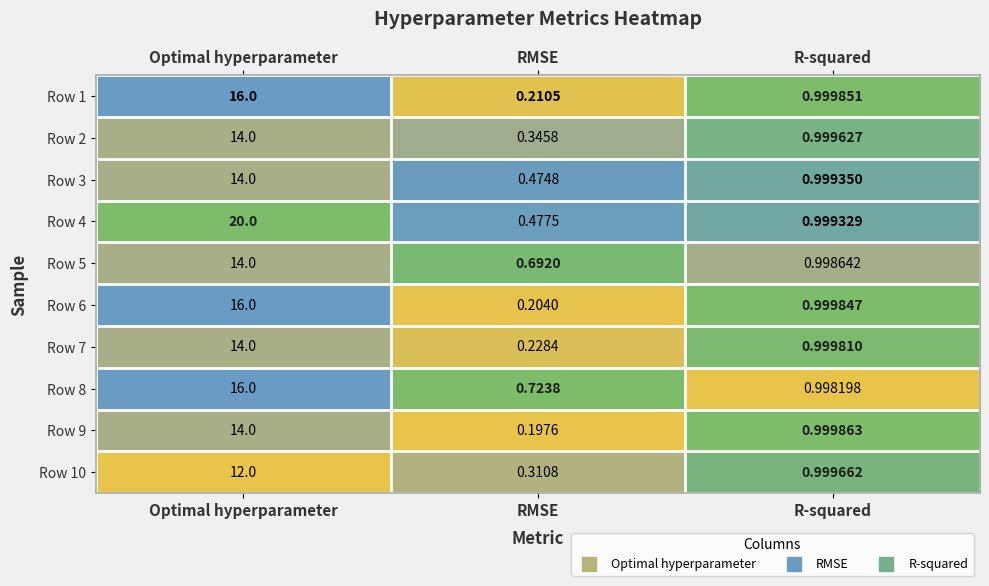

What is the total value across all series at Optimal hyperparameter?

150.0